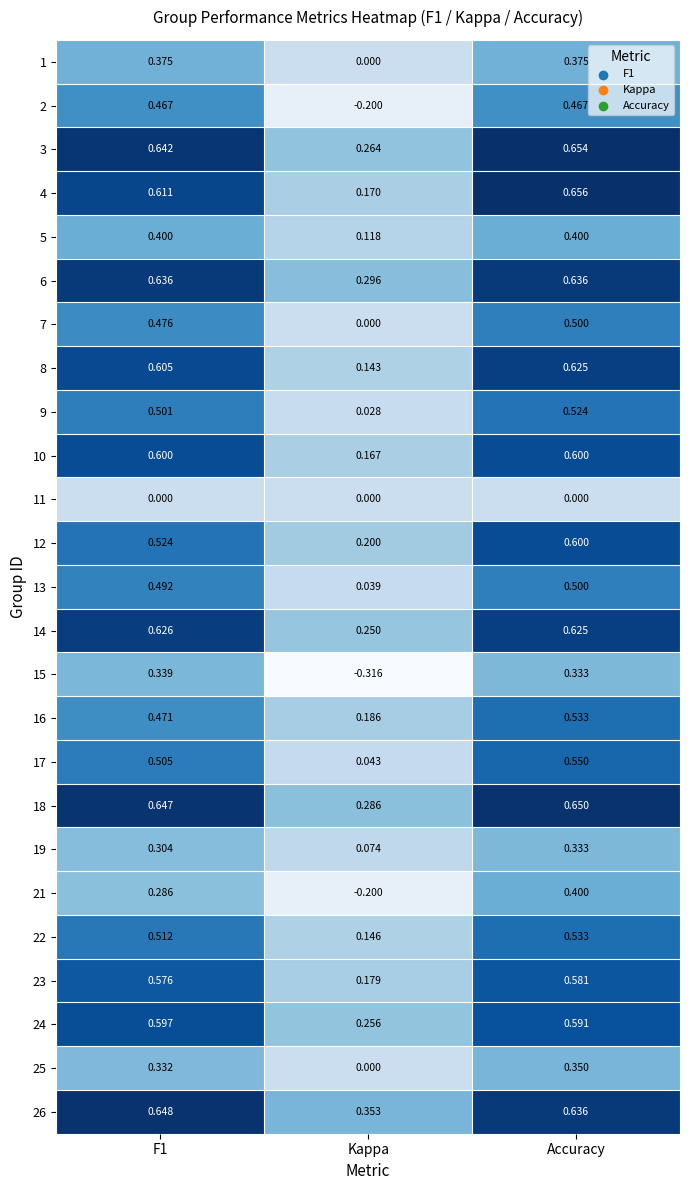

How many categories are shown in the chart?

3